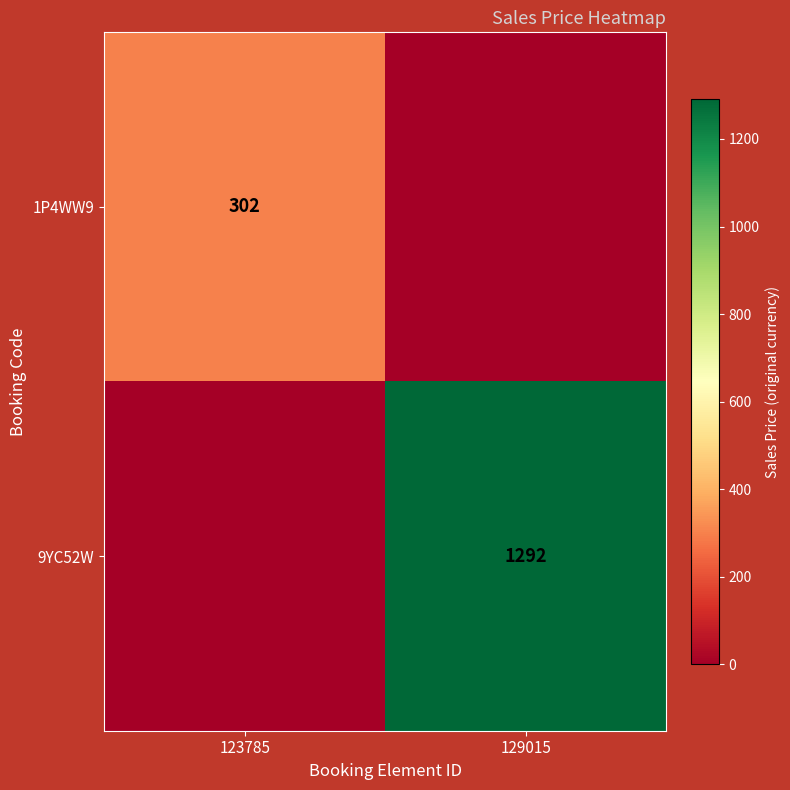

The value of 9YC52W at 129015 is 319. True or false?

False